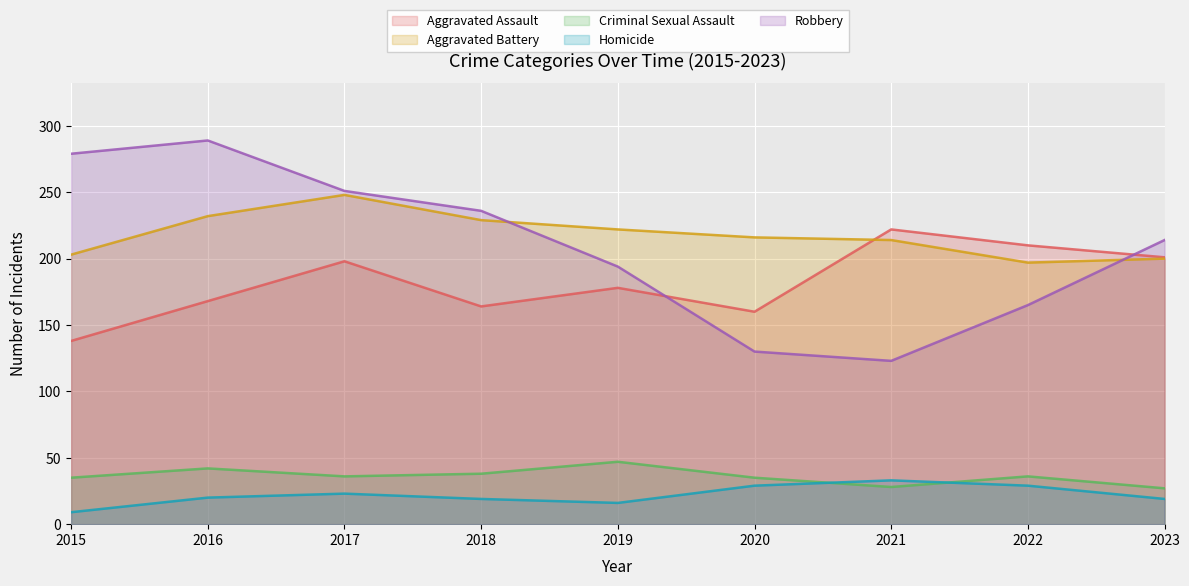

True or false: Homicide has a value of 31 at 2018.

False